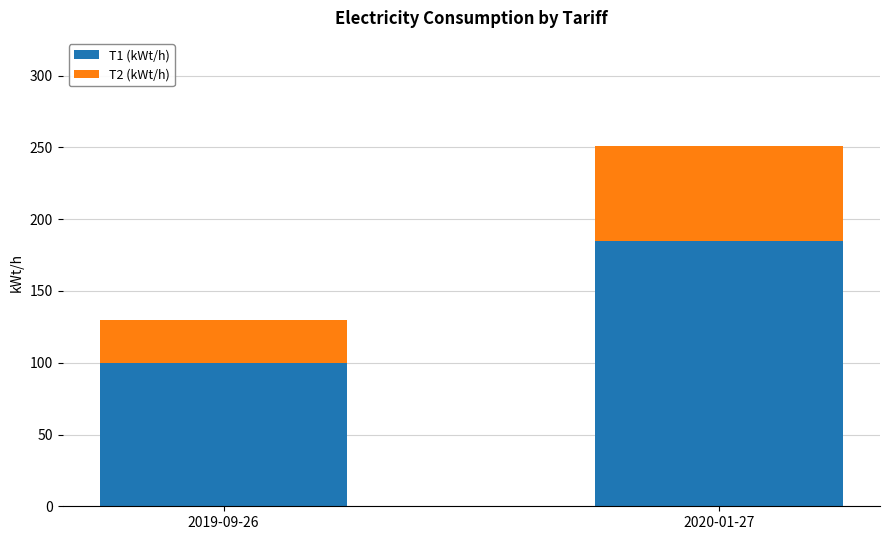

What is the sum of all T1 (kWt/h) values?

285